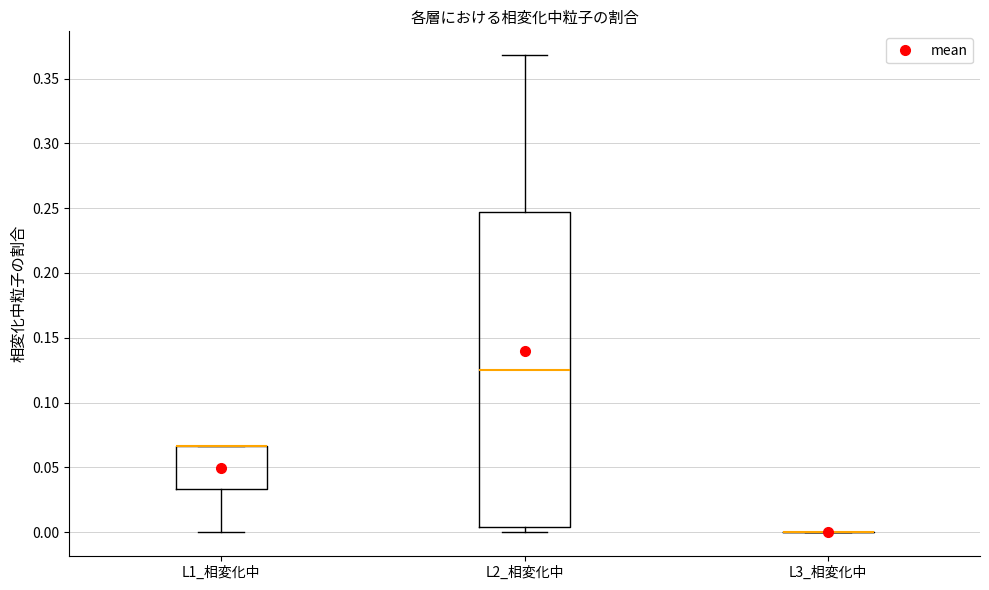

Reading left to right, read every box against the y-axis: the position of its median line, the range the box covers, and the ends of its whiskers. The values are not printed on the chart, so give them approximately, as read against the axis.

L1_相変化中: median 0.065 (drawn on the box's upper edge), box 0.035 to 0.065, whiskers 0.000 to 0.065
L2_相変化中: median 0.125, box 0.005 to 0.245, whiskers 0.000 to 0.370
L3_相変化中: box collapsed to a line at 0.000, whiskers 0.000 to 0.000